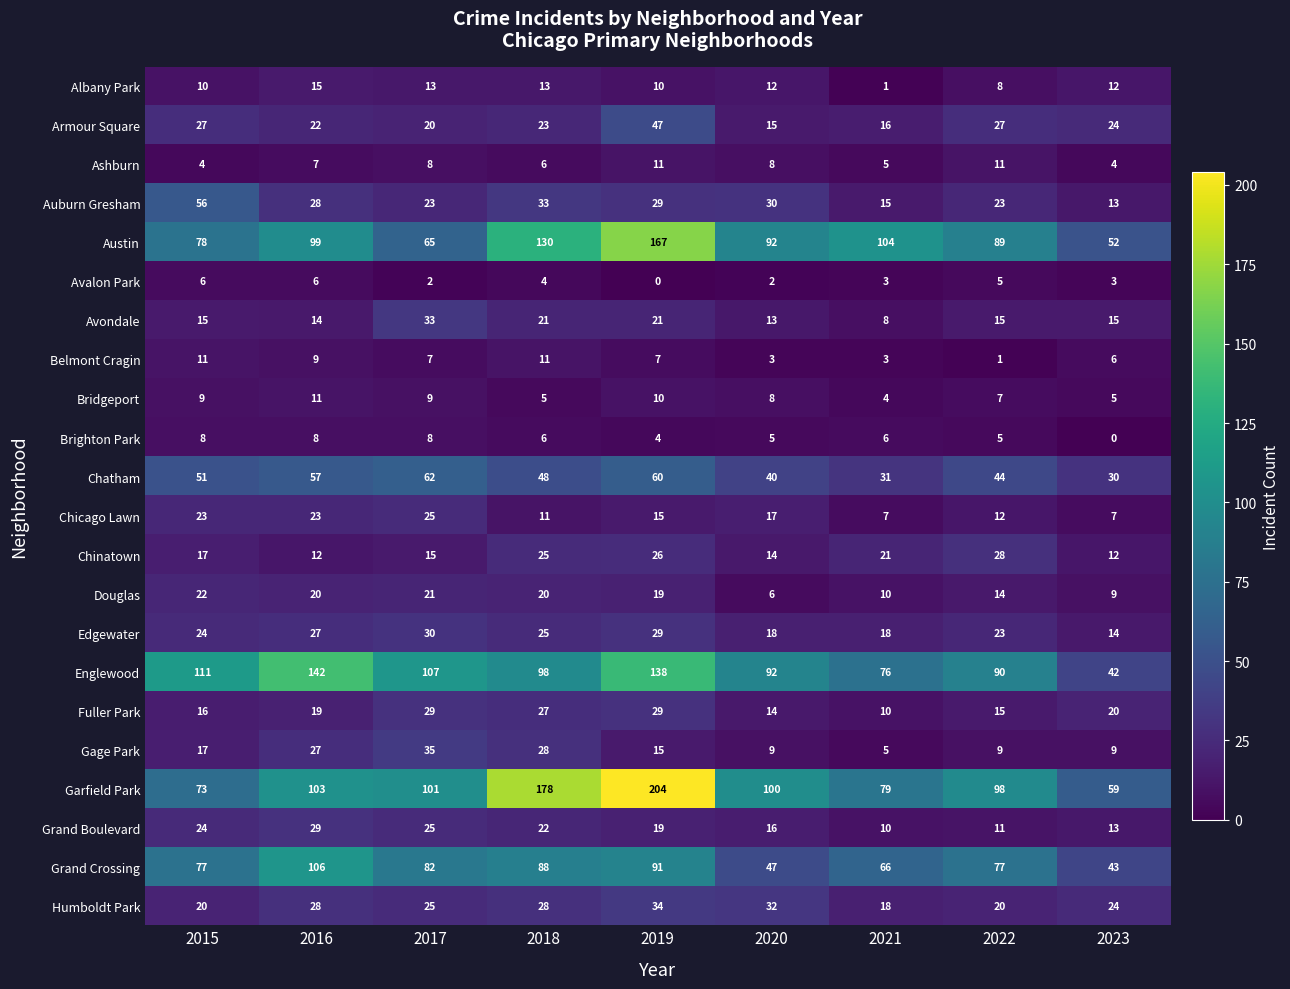

At how many categories does at least one series exceed 68?

8